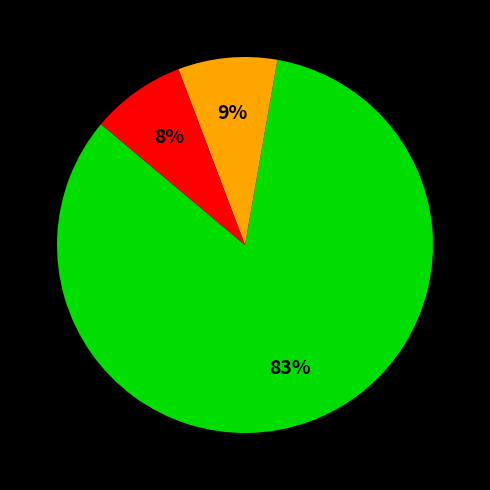

Is there any slice that represents more than half of the pie?

Yes